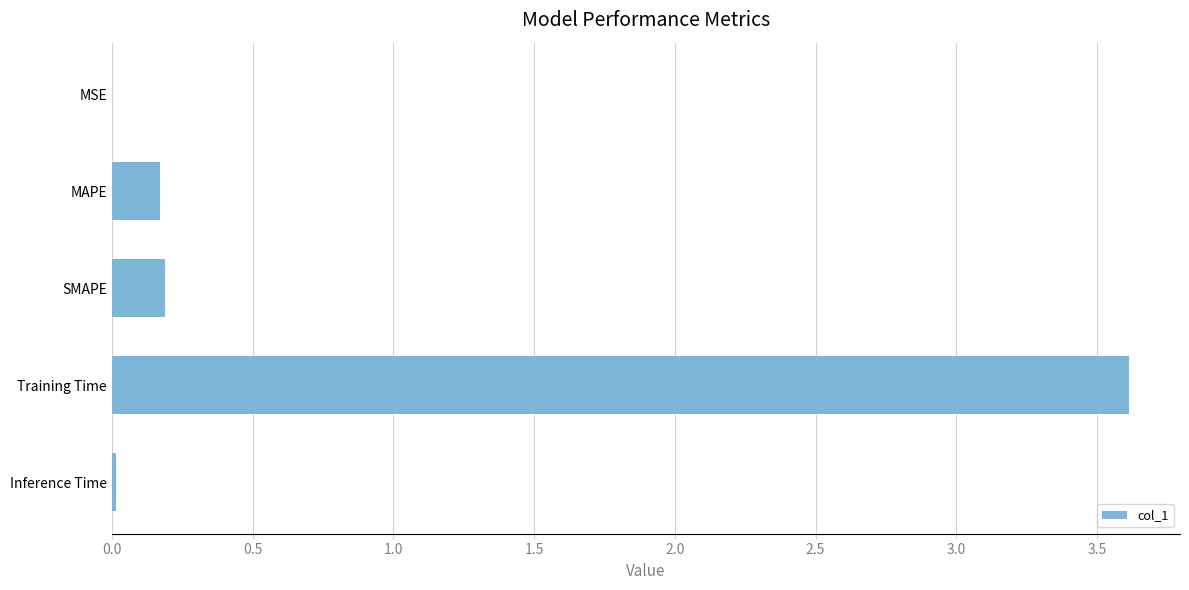

The value at Training Time is 6.2. True or false?

False